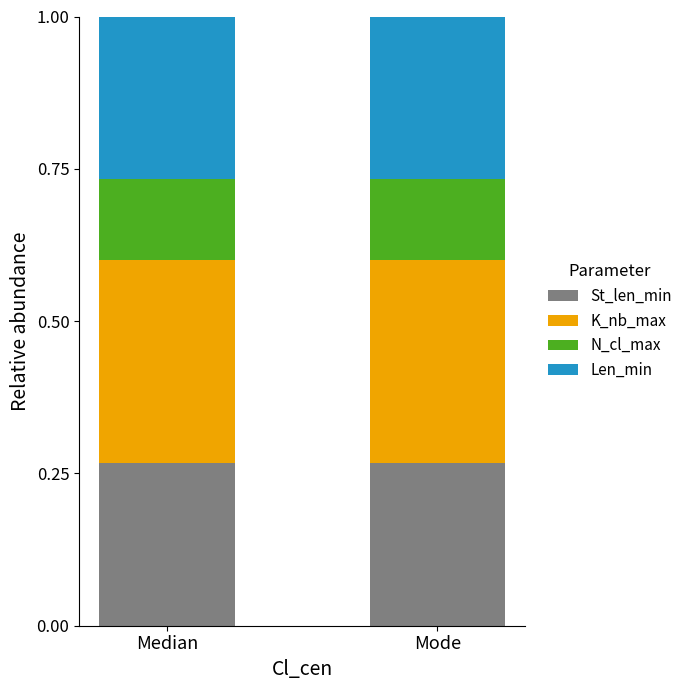

What is the total value across all series at Median?

1.0